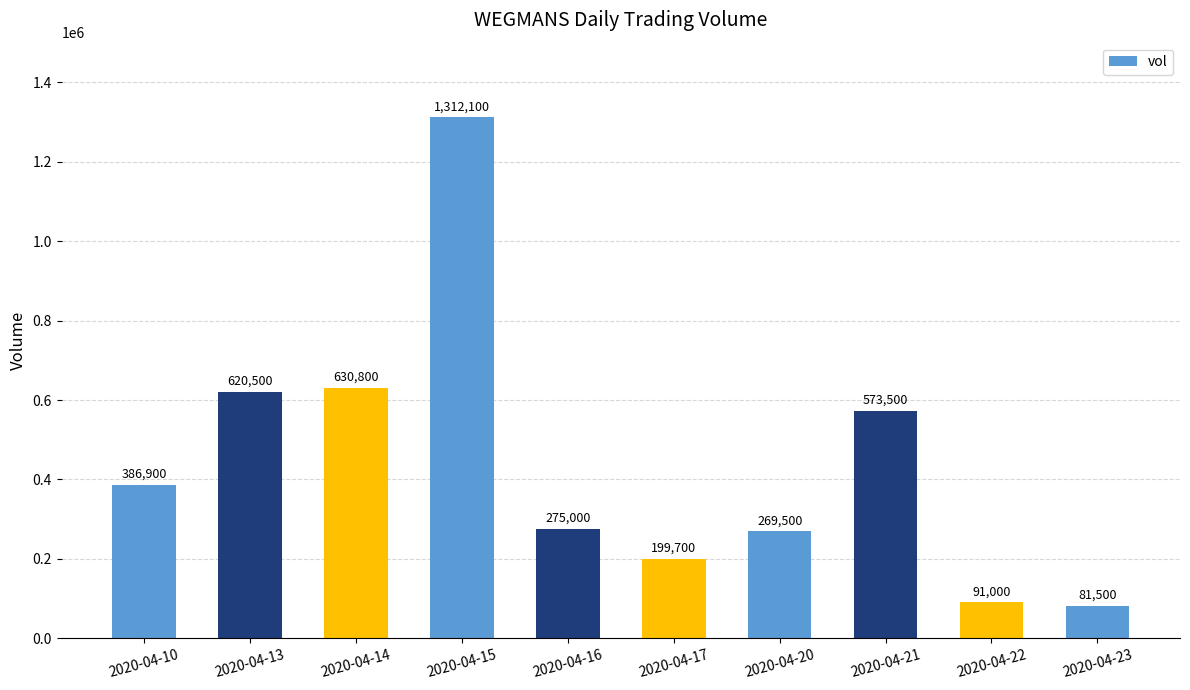

Are the bars horizontal?

No